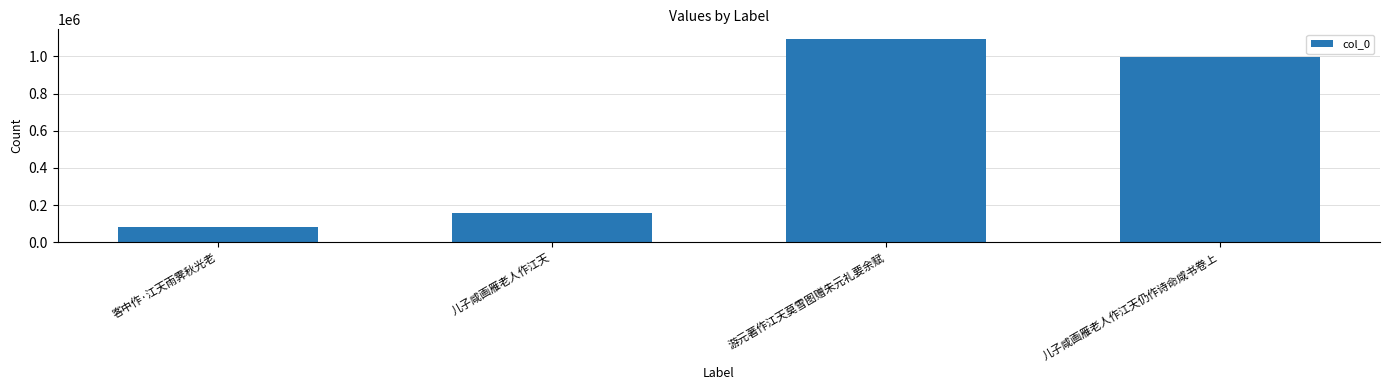

What is the maximum value shown in the chart?

1091469